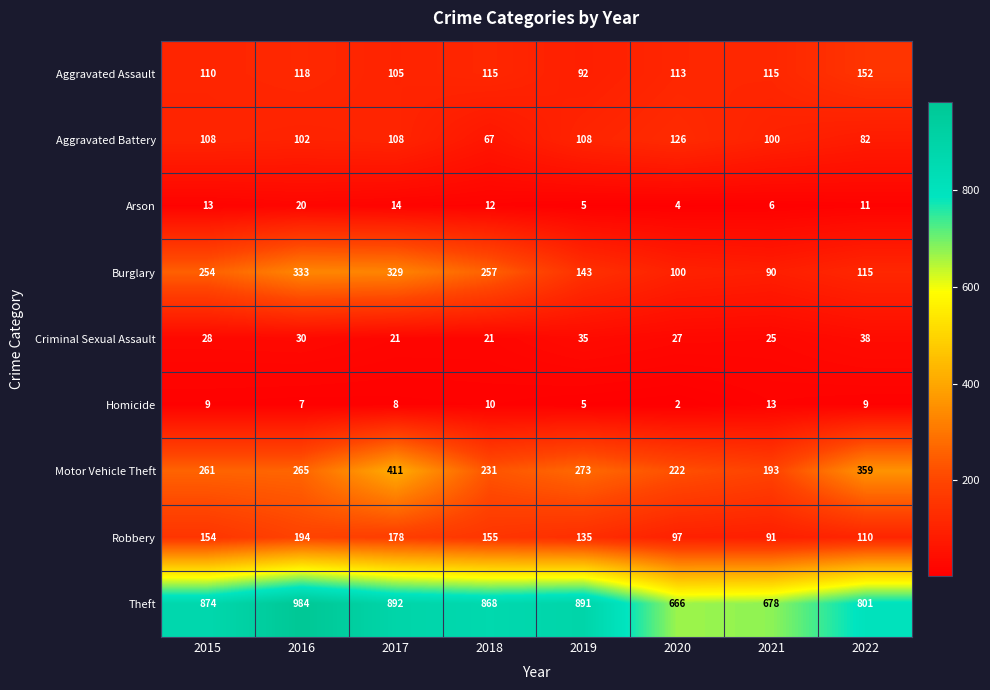

What is the difference between the Homicide values at 2017 and 2021?

5